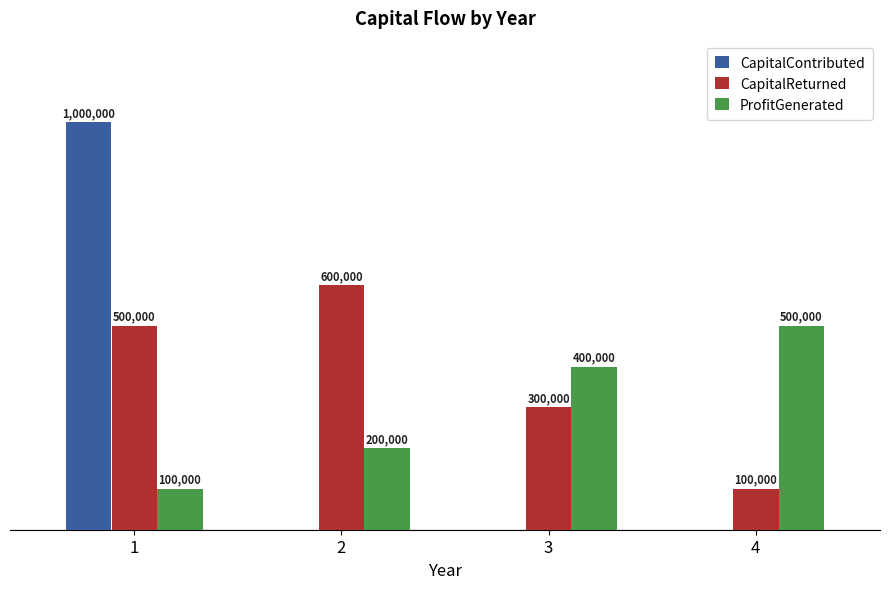

Are the bars grouped side by side (vs. stacked)?

Yes